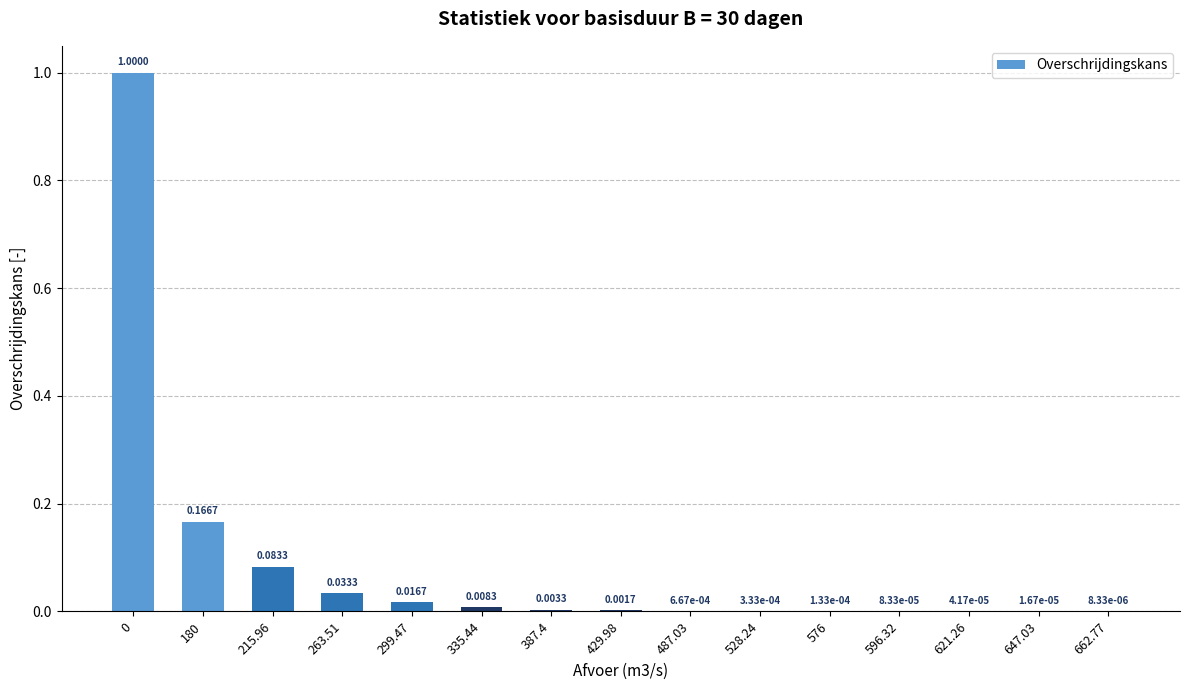

Are the bars horizontal?

No